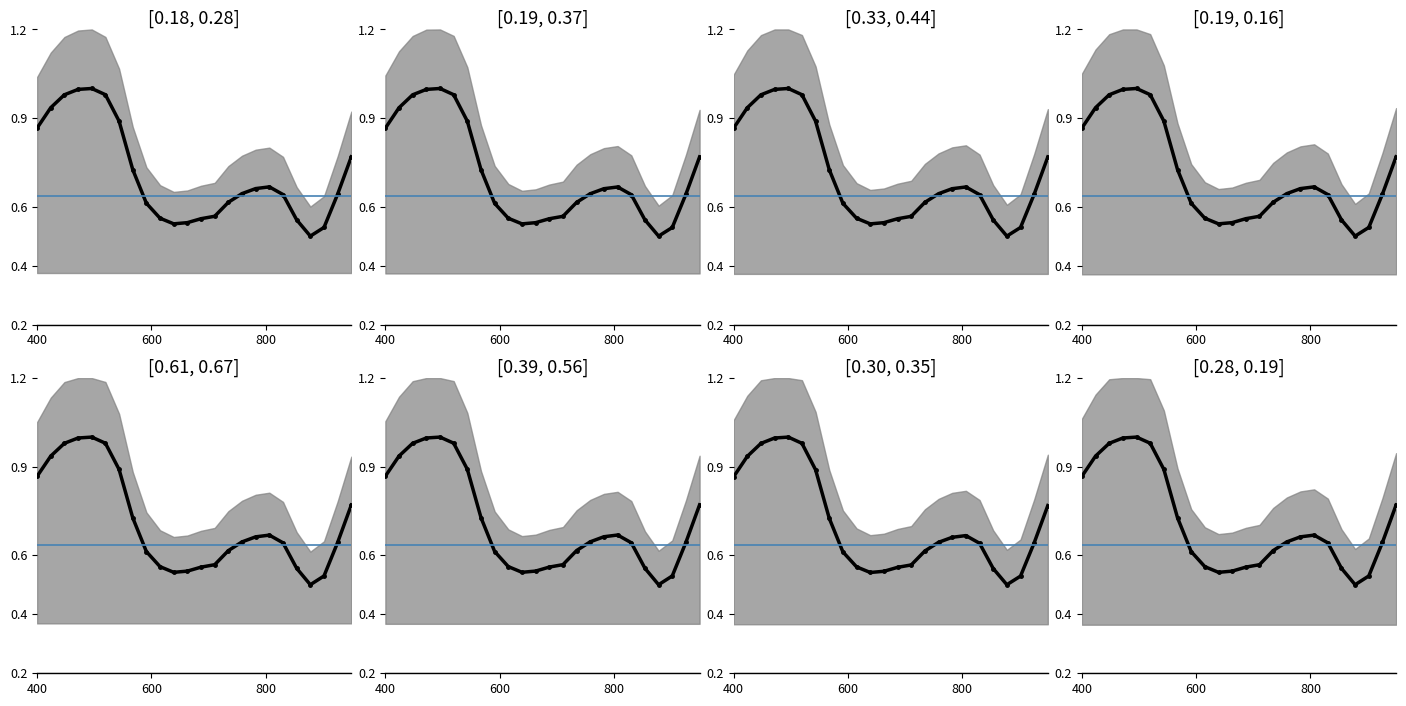

Is this an area chart (filled region under the line)?

No